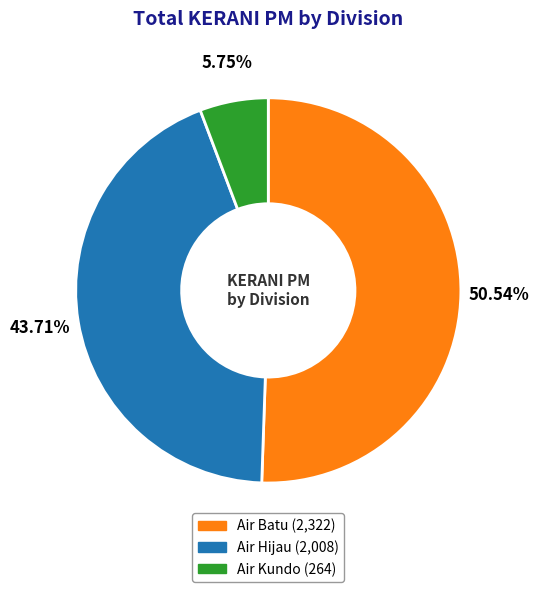

Combined, do Air Kundo and Air Hijau account for over 50%?

No